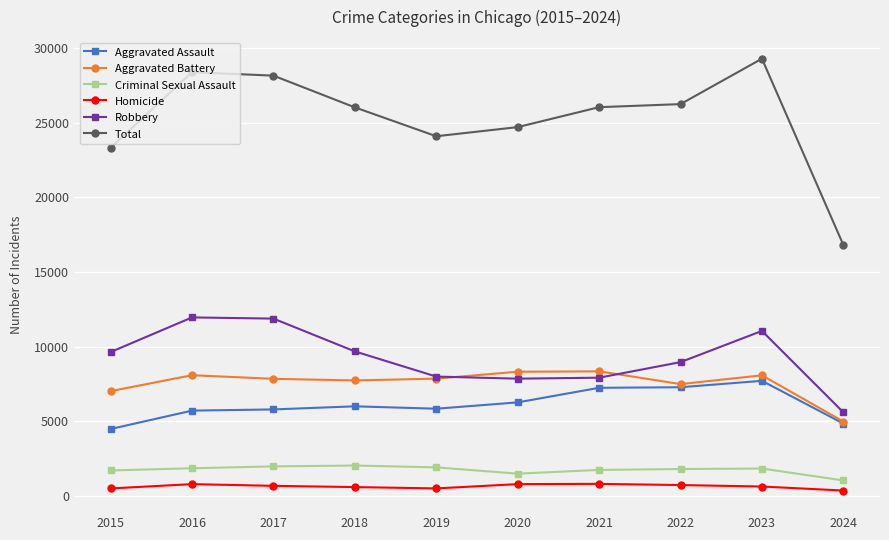

Is it true that Aggravated Assault equals 5841 at 2019?

True